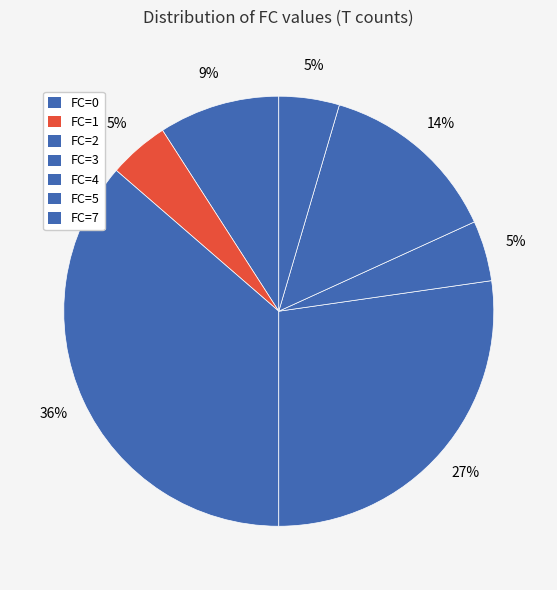

Combined, what portion of the pie is FC=3 and FC=2?

63.6%